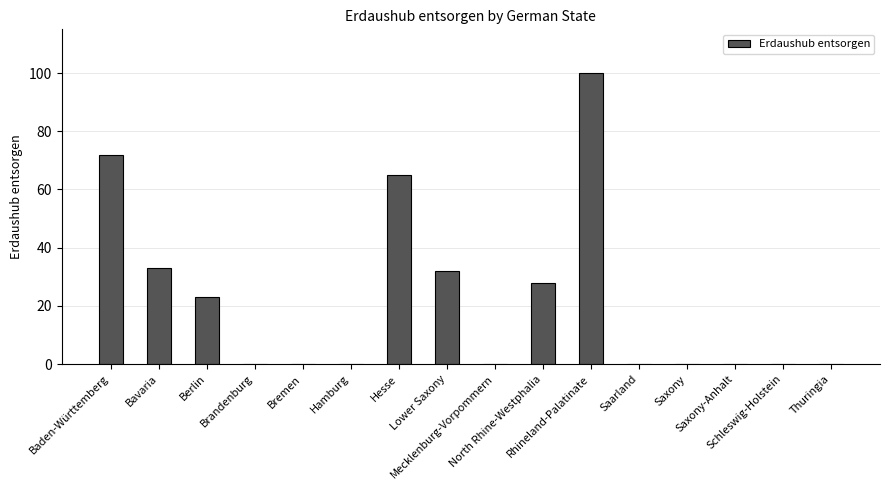

The value at North Rhine-Westphalia is 15. True or false?

False